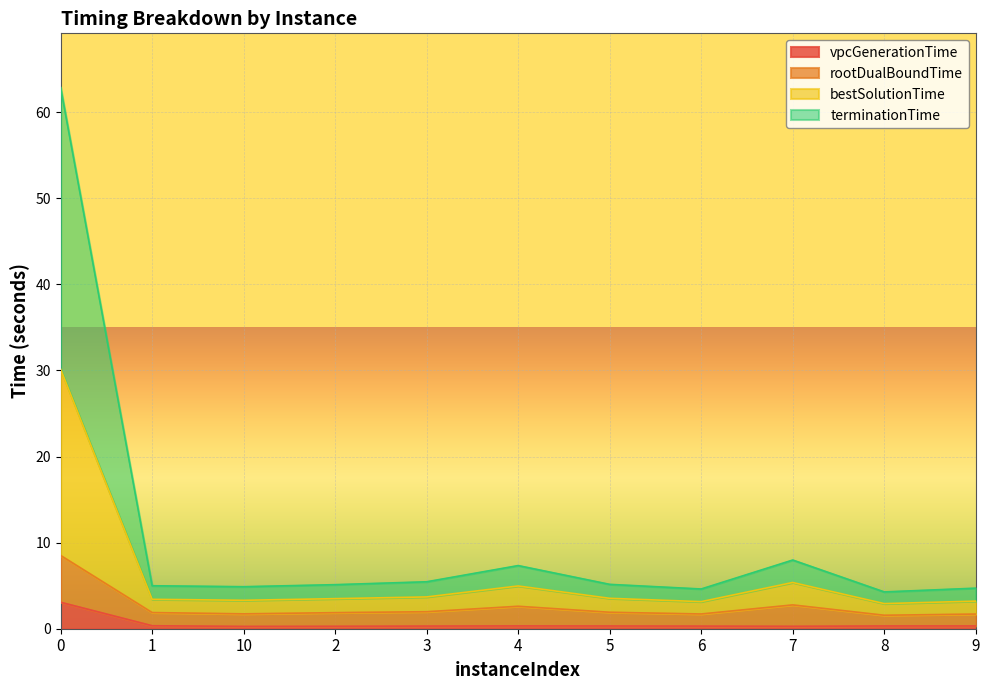

What are all the series names shown in the legend?

vpcGenerationTime, rootDualBoundTime, bestSolutionTime, terminationTime